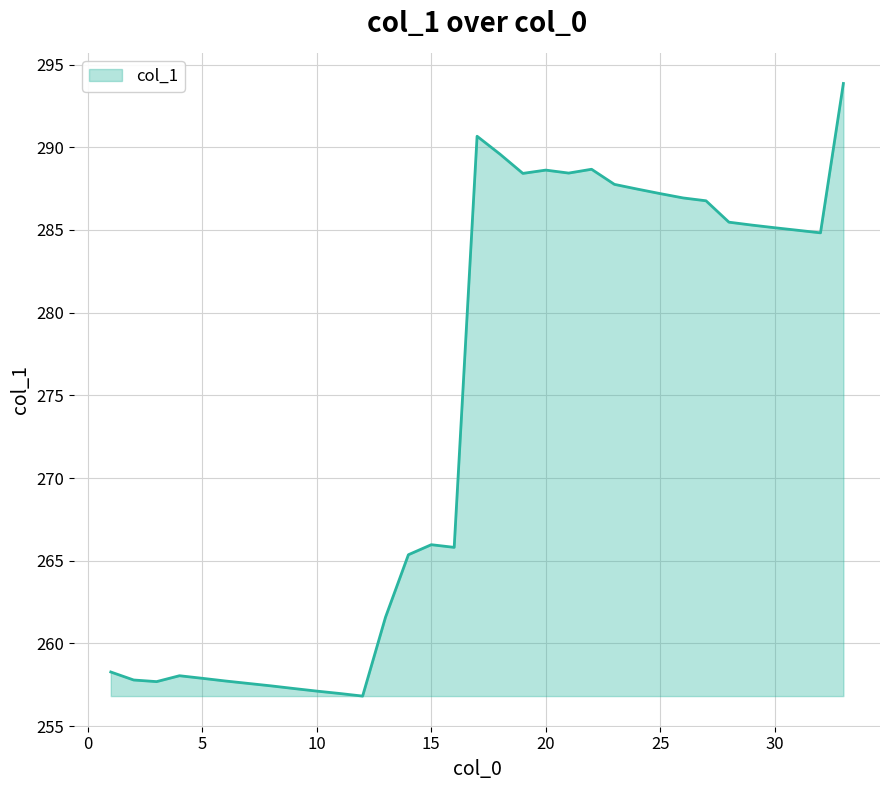

What is the difference between the maximum and minimum values?

37.0